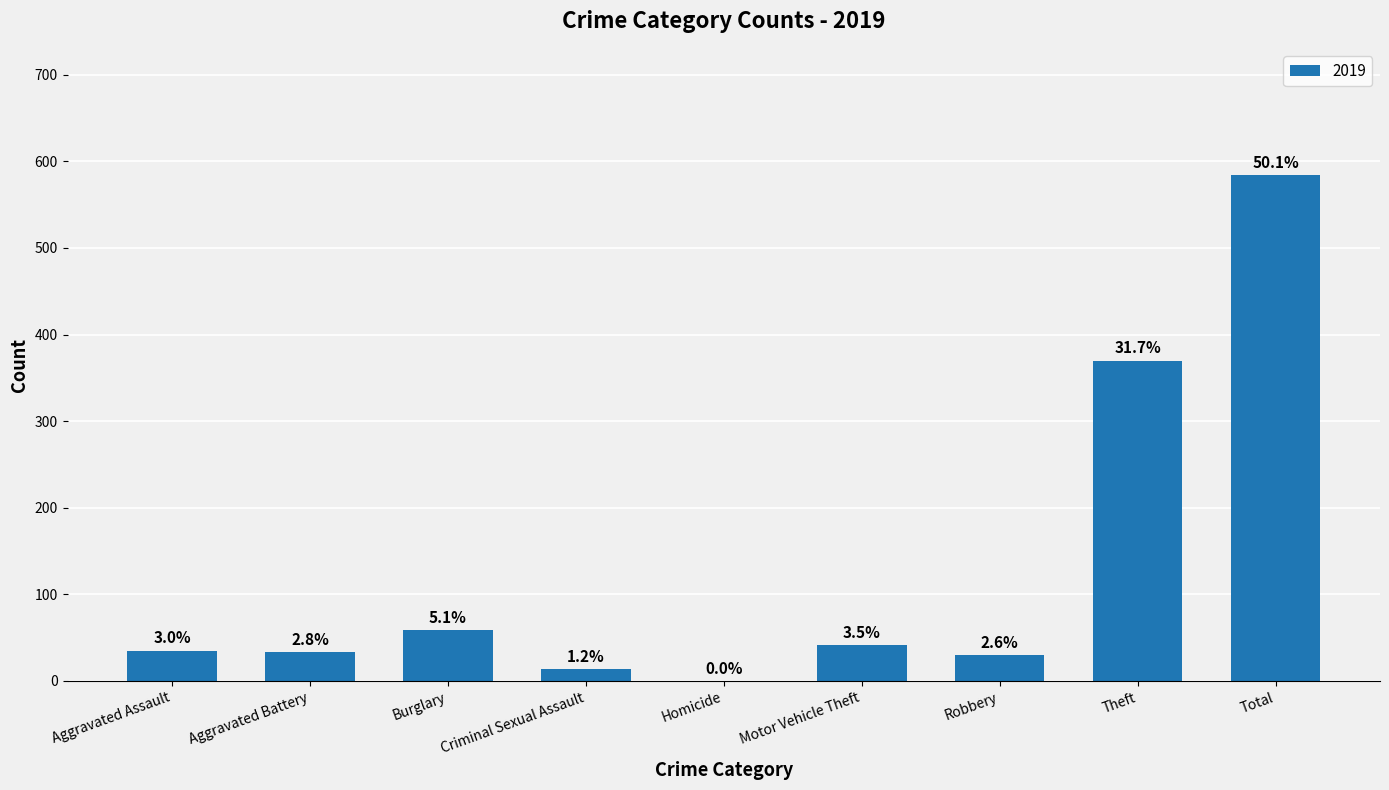

Are the bars horizontal?

No